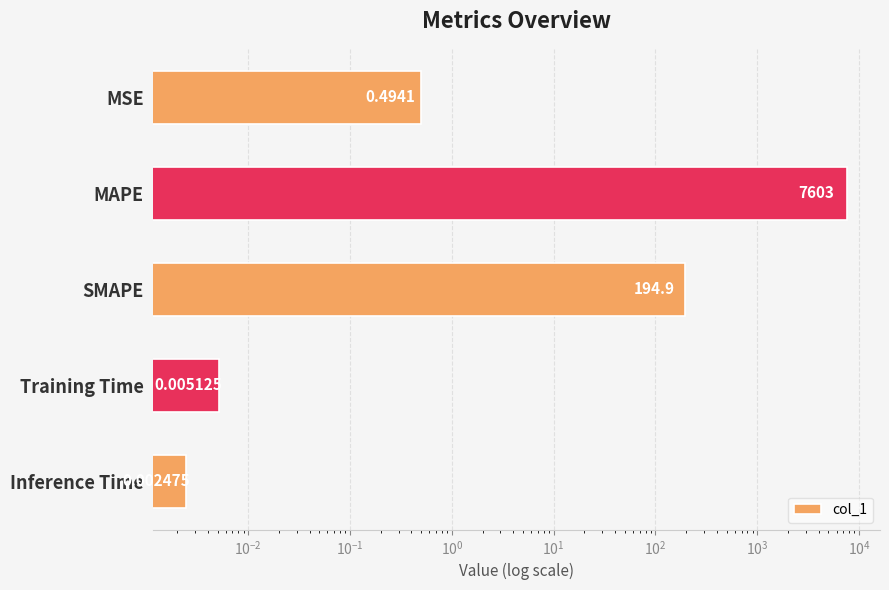

Are the bars horizontal?

Yes